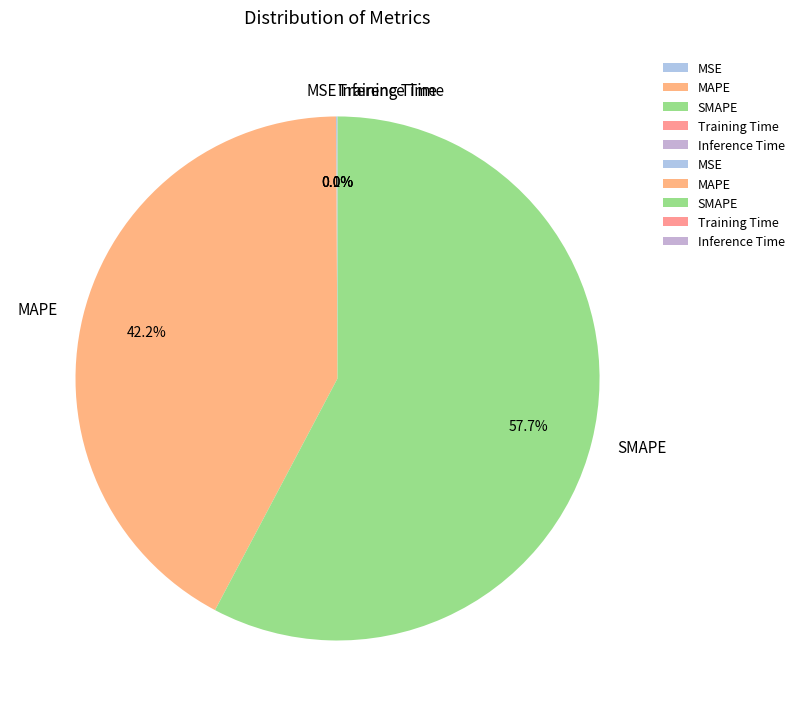

Approximately how many times larger is the value at SMAPE compared to MAPE?

1.4